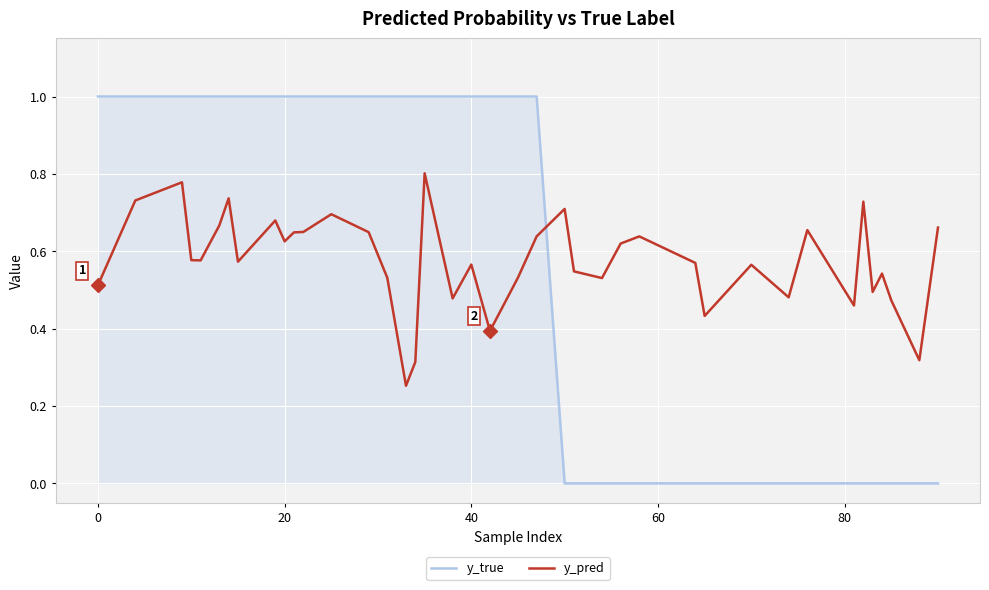

Rank the series by their maximum value, from lowest to highest.

y_pred, y_true